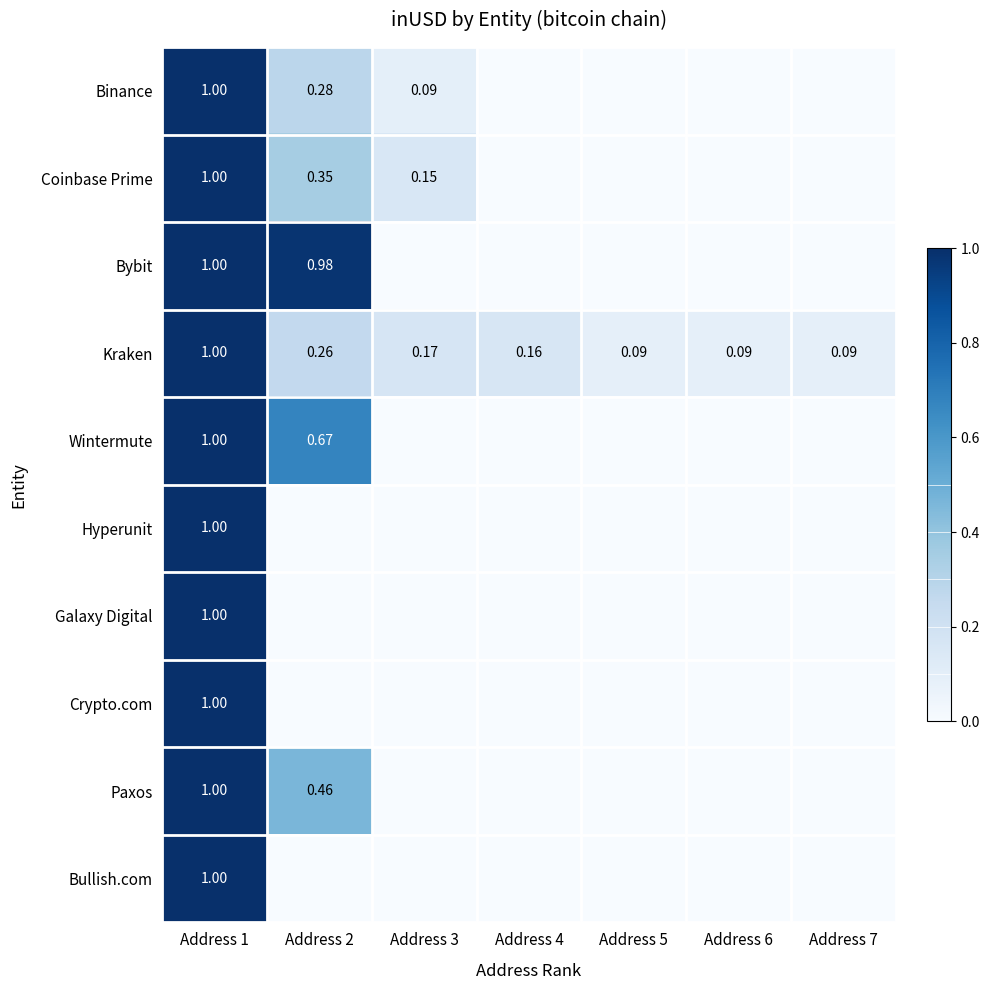

What is the sum of the Kraken values at Address 3 and Address 4?

0.3